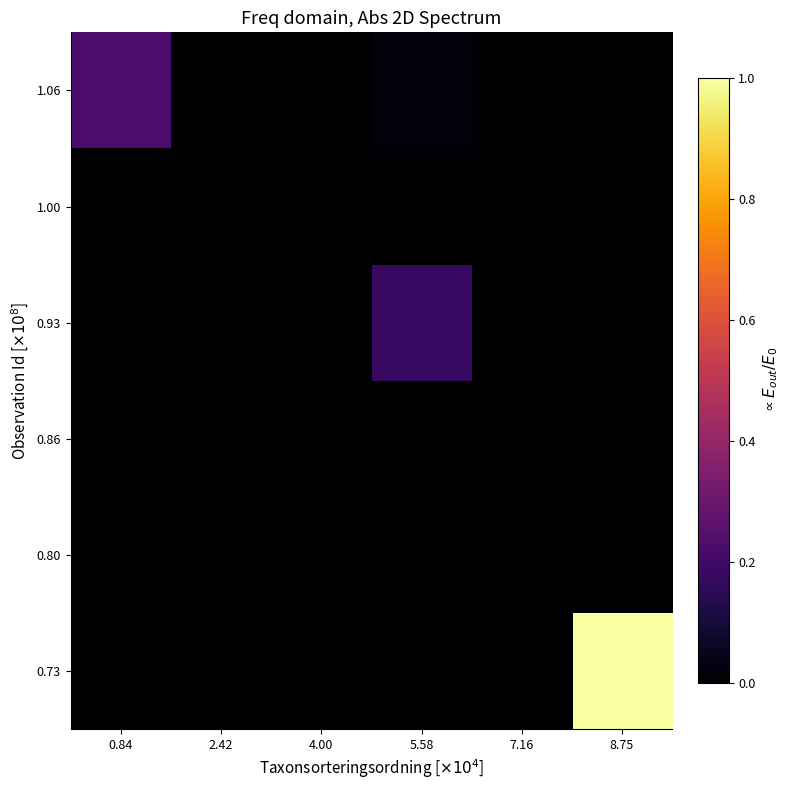

Reading left to right, list all the values displayed in this chart.

0.73: 0.84=0.0	2.42=0.0	4.00=0.0	5.58=0.0	7.16=0.0	8.75=1.0
0.80: 0.84=0.0	2.42=0.0	4.00=0.0	5.58=0.0	7.16=0.0	8.75=0.0
0.86: 0.84=0.0	2.42=0.0	4.00=0.0	5.58=0.0	7.16=0.0	8.75=0.0
0.93: 0.84=0.0	2.42=0.0	4.00=0.0	5.58=0.2	7.16=0.0	8.75=0.0
1.00: 0.84=0.0	2.42=0.0	4.00=0.0	5.58=0.0	7.16=0.0	8.75=0.0
1.06: 0.84=0.2	2.42=0.0	4.00=0.0	5.58=0.0	7.16=0.0	8.75=0.0